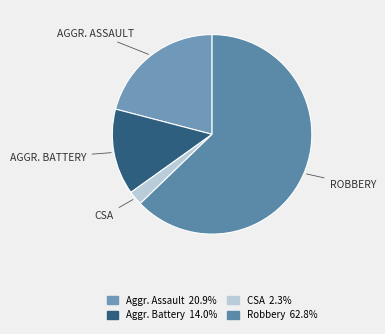

What is the largest slice in the pie chart?

Robbery